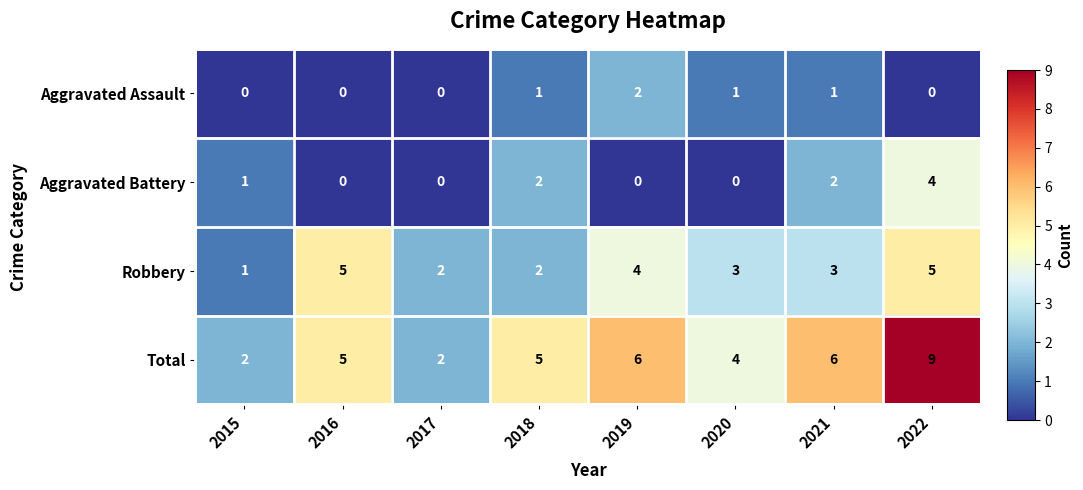

Is the value of Total at 2021 greater than the value of Aggravated Assault at 2017?

Yes